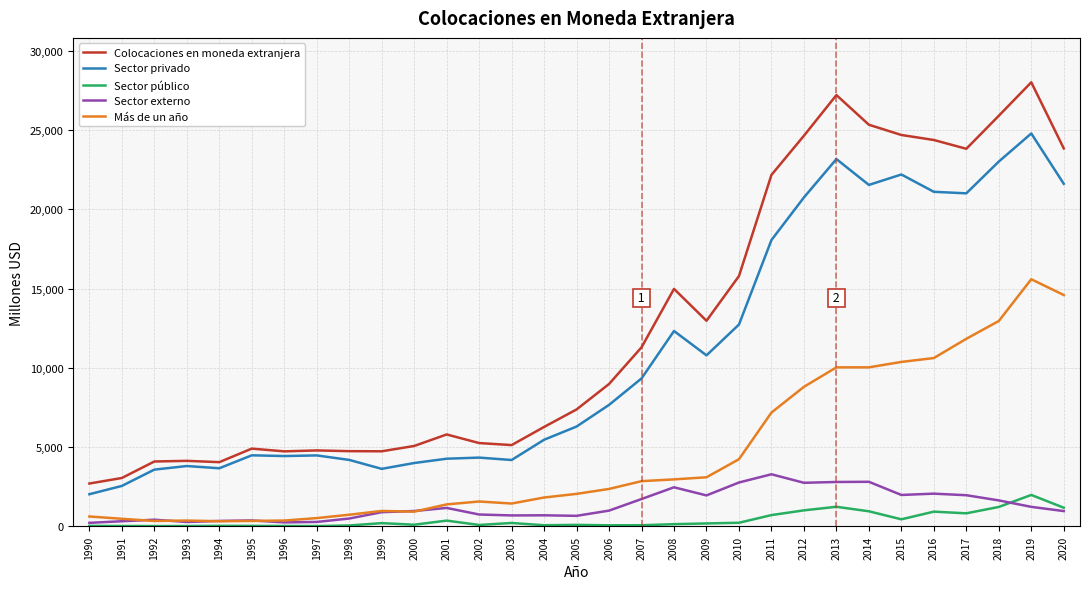

What is the maximum value shown in the chart?

28021